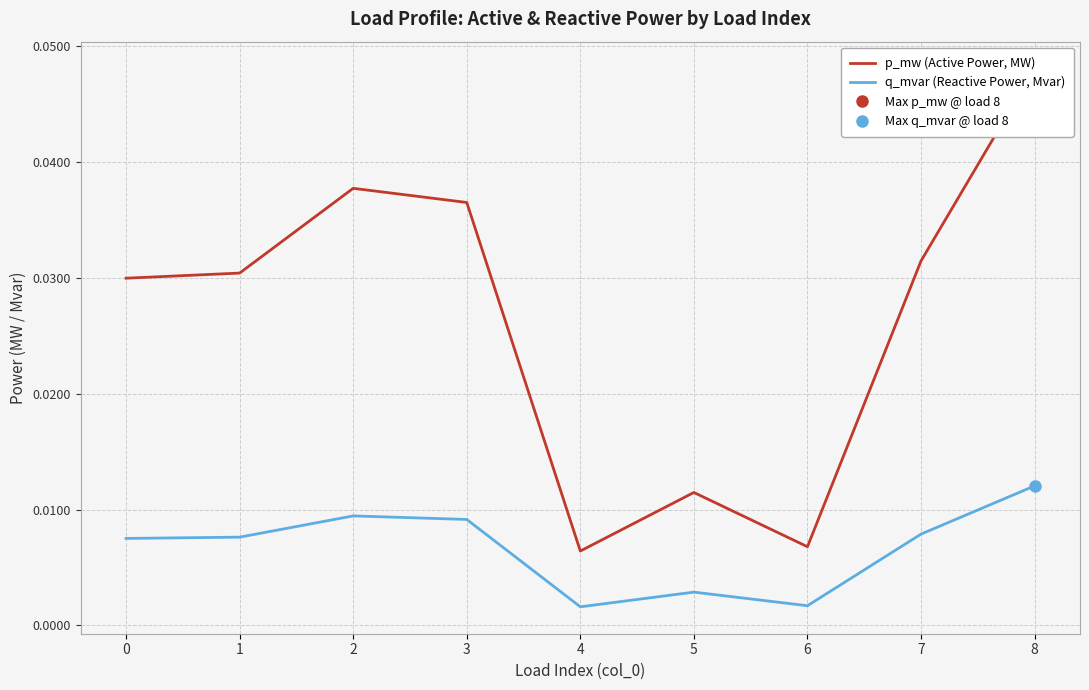

True or false: p_mw (Active Power, MW) and q_mvar (Reactive Power, Mvar) cross at least once.

False